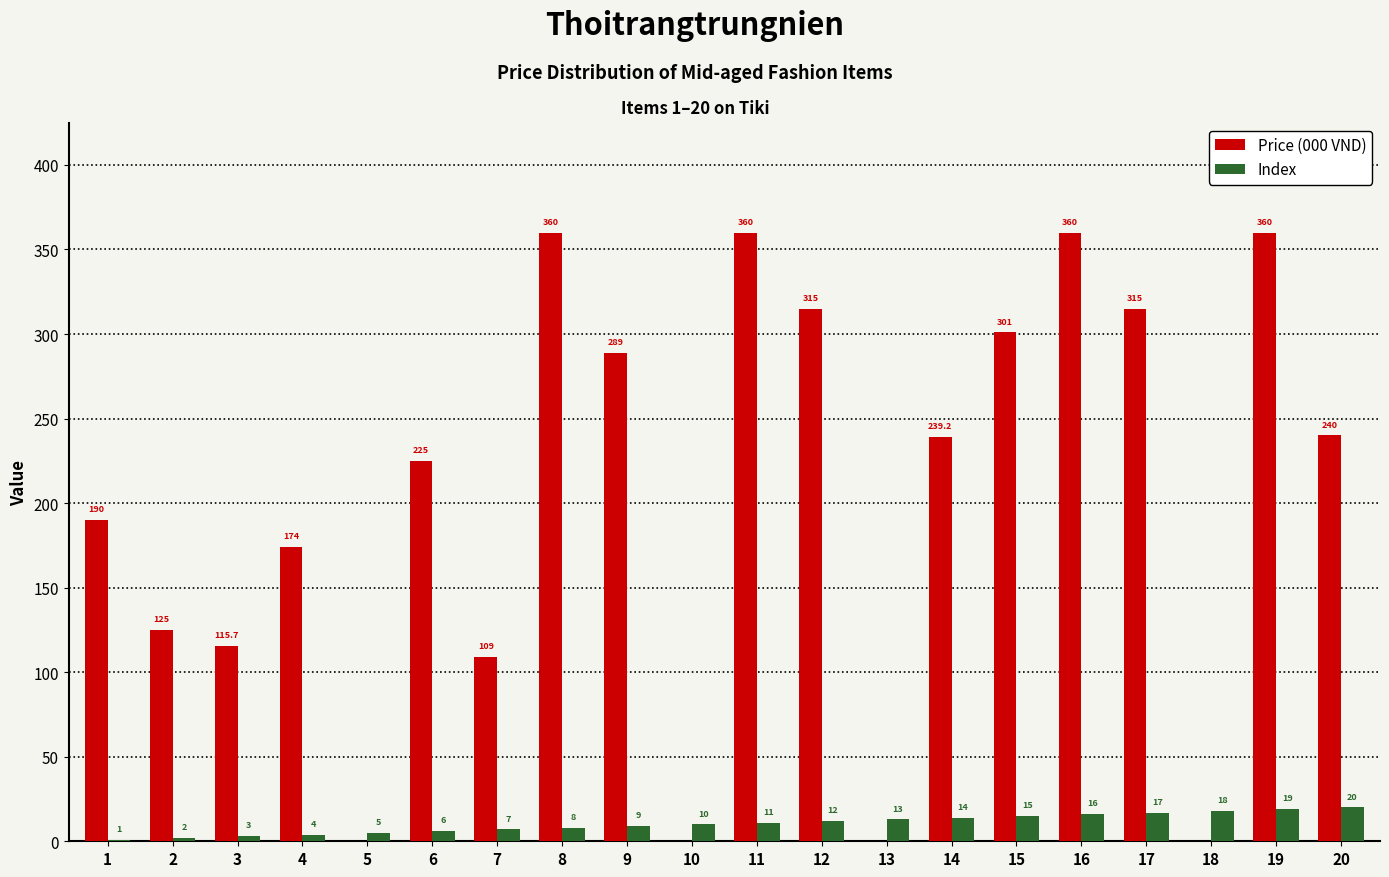

Count the number of categories in the chart.

20